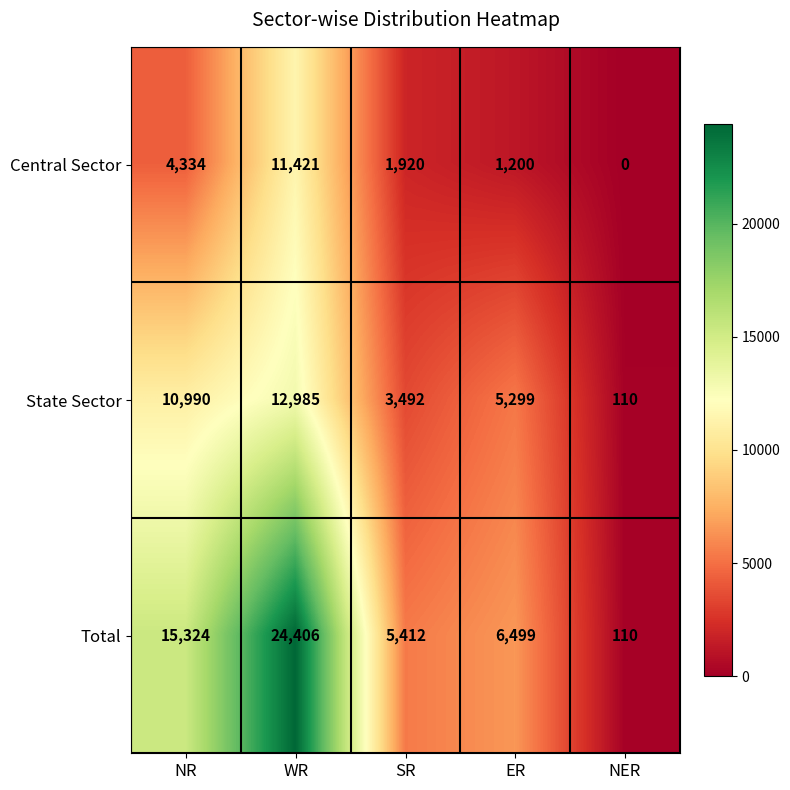

Rank the series by their maximum value, from highest to lowest.

Total, State Sector, Central Sector